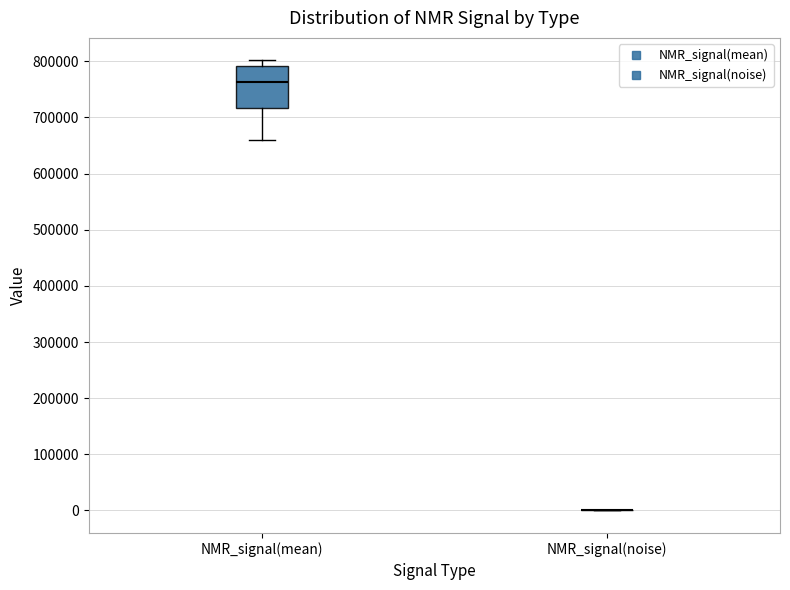

Reading left to right, read every box against the y-axis: the position of its median line, the range the box covers, and the ends of its whiskers. The values are not printed on the chart, so give them approximately, as read against the axis.

NMR_signal(mean): median 760000, box 720000 to 790000, whiskers 660000 to 800000
NMR_signal(noise): box collapsed to a line at 0, whiskers 0 to 0